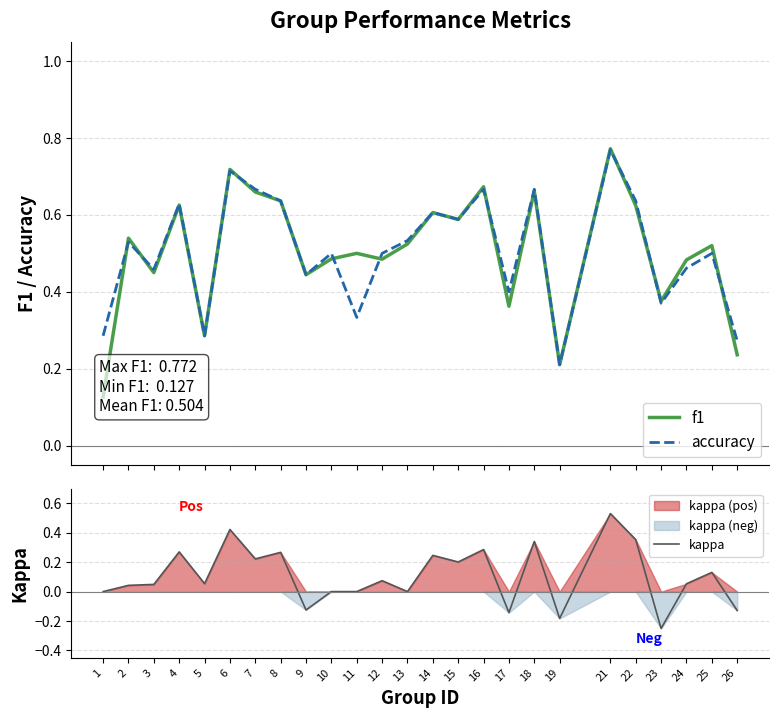

Where is accuracy nearest to the value 0?

19